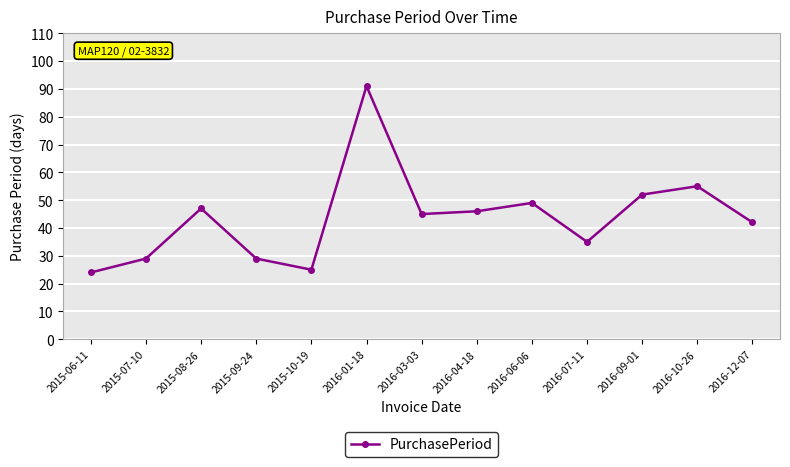

What is the change in value from 2016-01-18 to 2016-09-01?

-39